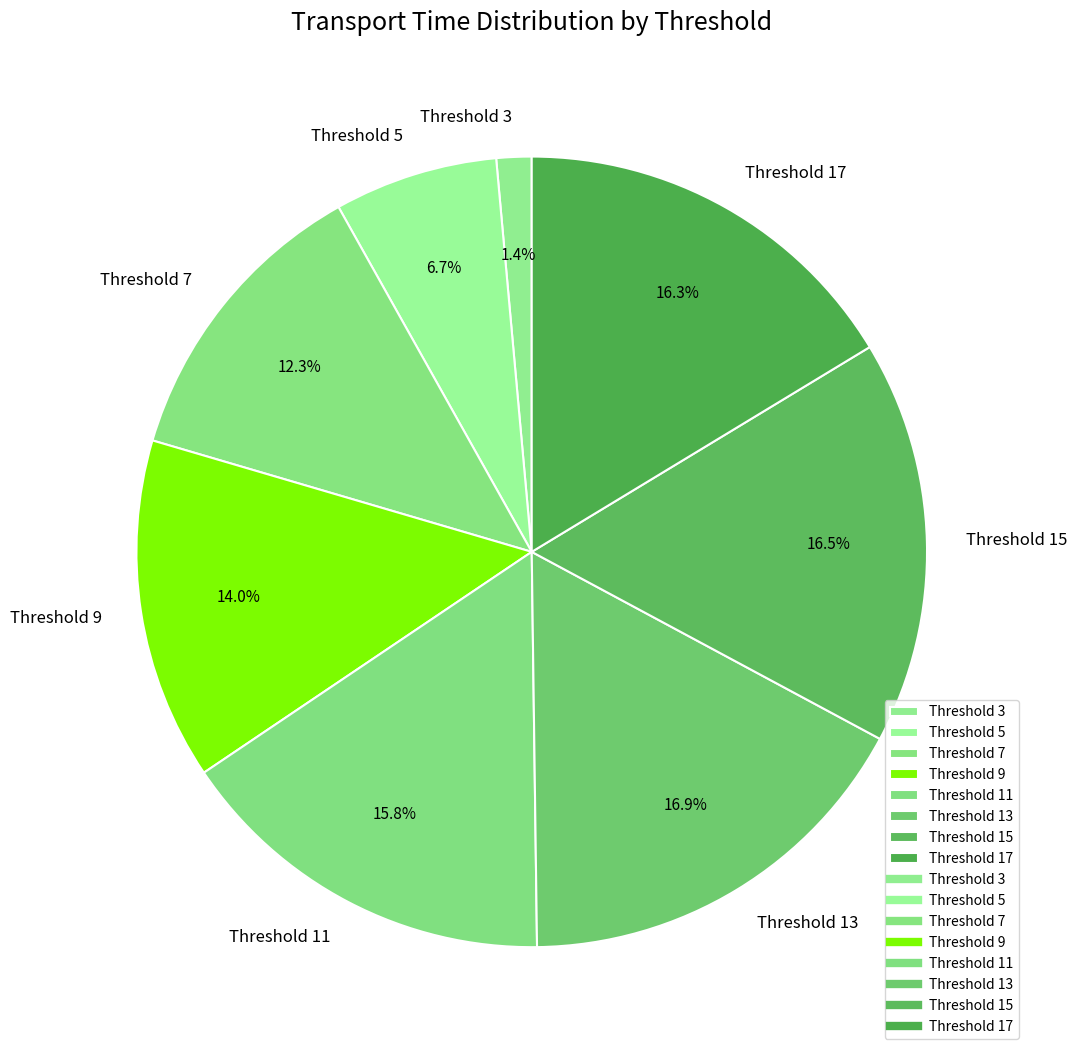

How many segments does this pie chart have?

8